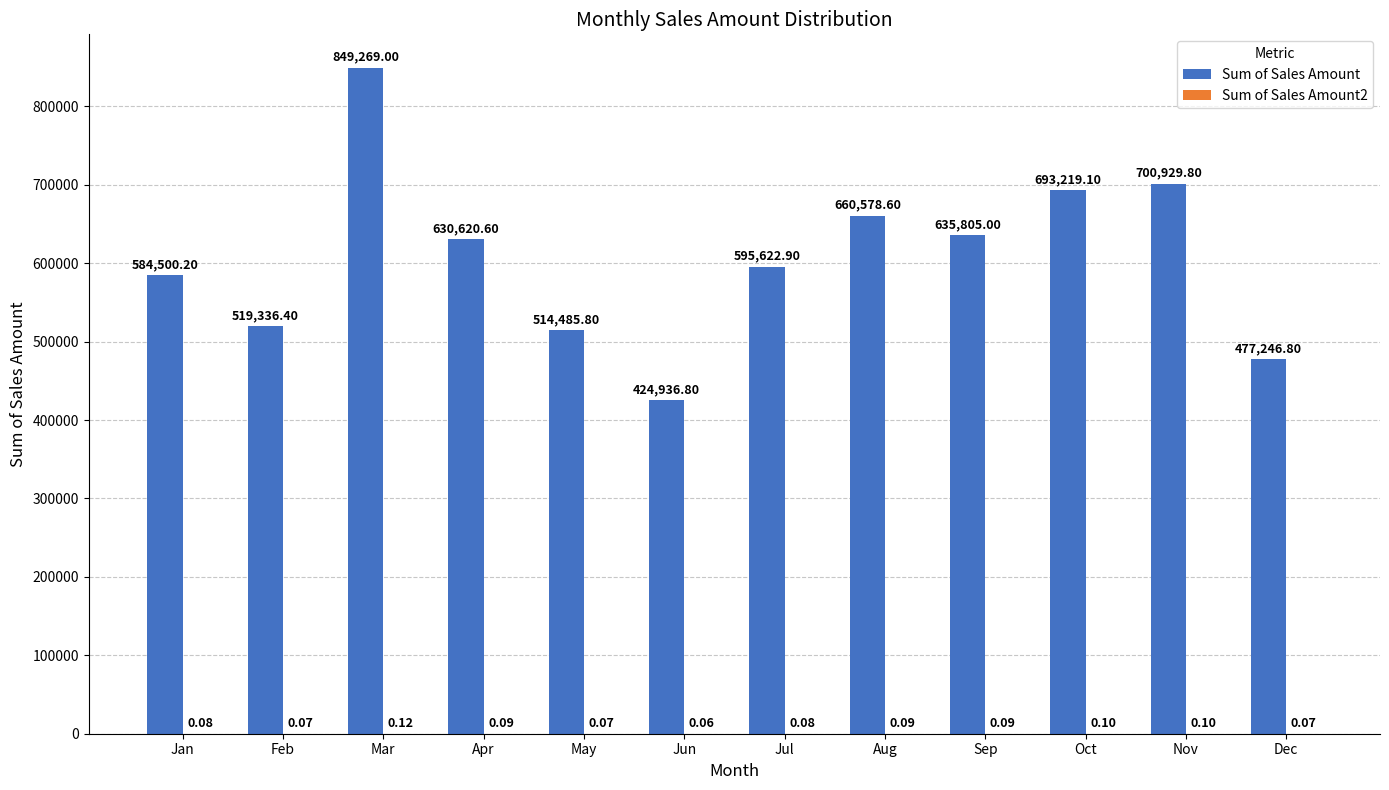

What is the sum of all Sum of Sales Amount values?

7286551.0